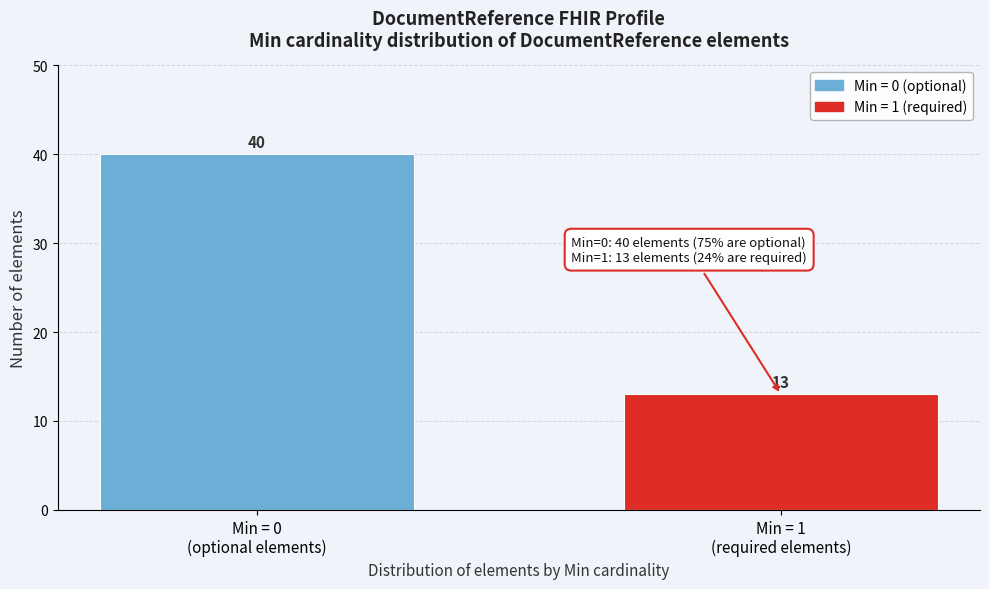

Reading left to right, extract all data points from this chart.

40	13